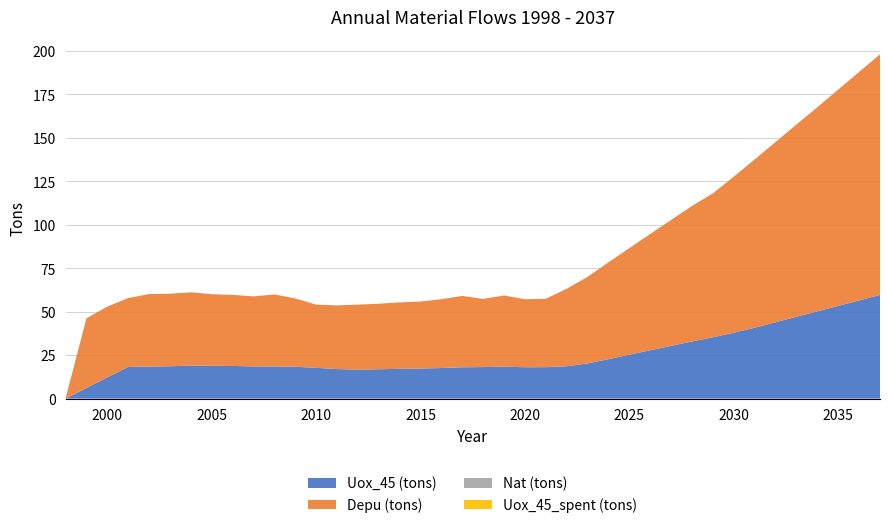

Reading right to left, what are all the values shown in this chart?

Uox_45 (tons): 2037=59.7	2036=56.5	2035=53.3	2034=50.2	2033=47.1	2032=43.9	2031=40.8	2030=37.9	2029=35.3	2028=32.9	2027=30.4	2026=27.8	2025=25.2	2024=22.7	2023=20.2	2022=18.6	2021=18.1	2020=18.0	2019=18.3	2018=18.1	2017=18.0	2016=17.6	2015=17.3	2014=17.1	2013=16.9	2012=16.7	2011=17.0	2010=17.7	2009=18.3	2008=18.5	2007=18.5	2006=18.8	2005=18.9	2004=19.0	2003=18.6	2002=18.5	2001=18.2	2000=12.2	1999=6.1	1998=0.0
Depu (tons): 2037=138.4	2036=131.4	2035=124.4	2034=117.4	2033=110.6	2032=103.7	2031=96.8	2030=89.8	2029=82.8	2028=78.0	2027=72.4	2026=66.9	2025=61.3	2024=55.7	2023=49.8	2022=44.6	2021=39.4	2020=39.1	2019=41.0	2018=39.2	2017=41.0	2016=39.6	2015=38.5	2014=38.2	2013=37.7	2012=37.4	2011=36.6	2010=36.3	2009=39.3	2008=41.4	2007=40.3	2006=40.9	2005=41.2	2004=42.1	2003=41.7	2002=41.7	2001=39.6	2000=40.7	1999=40.1	1998=0.0
Nat (tons): 2037=0.0	2036=0.0	2035=0.0	2034=0.0	2033=0.0	2032=0.0	2031=0.0	2030=0.0	2029=0.0	2028=0.0	2027=0.0	2026=0.0	2025=0.0	2024=0.0	2023=0.0	2022=0.0	2021=0.0	2020=0.0	2019=0.0	2018=0.0	2017=0.0	2016=0.0	2015=0.0	2014=0.0	2013=0.0	2012=0.0	2011=0.0	2010=0.0	2009=0.0	2008=0.0	2007=0.0	2006=0.0	2005=0.0	2004=0.0	2003=0.0	2002=0.0	2001=0.0	2000=0.0	1999=0.0	1998=0.0
Uox_45_spent (tons): 2037=0.0	2036=0.0	2035=0.0	2034=0.0	2033=0.0	2032=0.0	2031=0.0	2030=0.0	2029=0.0	2028=0.0	2027=0.0	2026=0.0	2025=0.0	2024=0.0	2023=0.0	2022=0.0	2021=0.0	2020=0.0	2019=0.0	2018=0.0	2017=0.0	2016=0.0	2015=0.0	2014=0.0	2013=0.0	2012=0.0	2011=0.0	2010=0.0	2009=0.0	2008=0.0	2007=0.0	2006=0.0	2005=0.0	2004=0.0	2003=0.0	2002=0.0	2001=0.0	2000=0.0	1999=0.0	1998=0.0